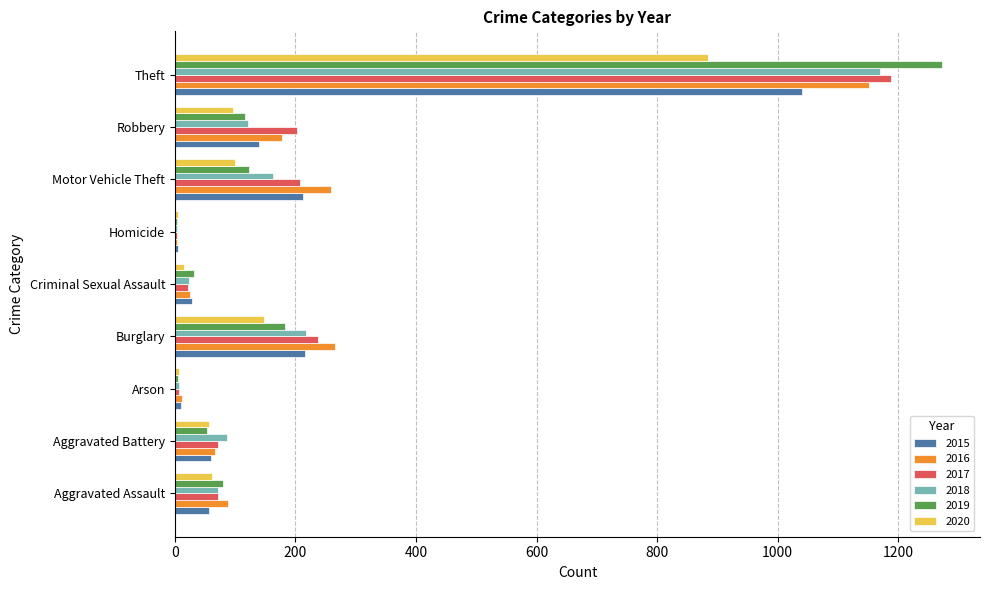

The value of 2015 at Theft is 1613. True or false?

False